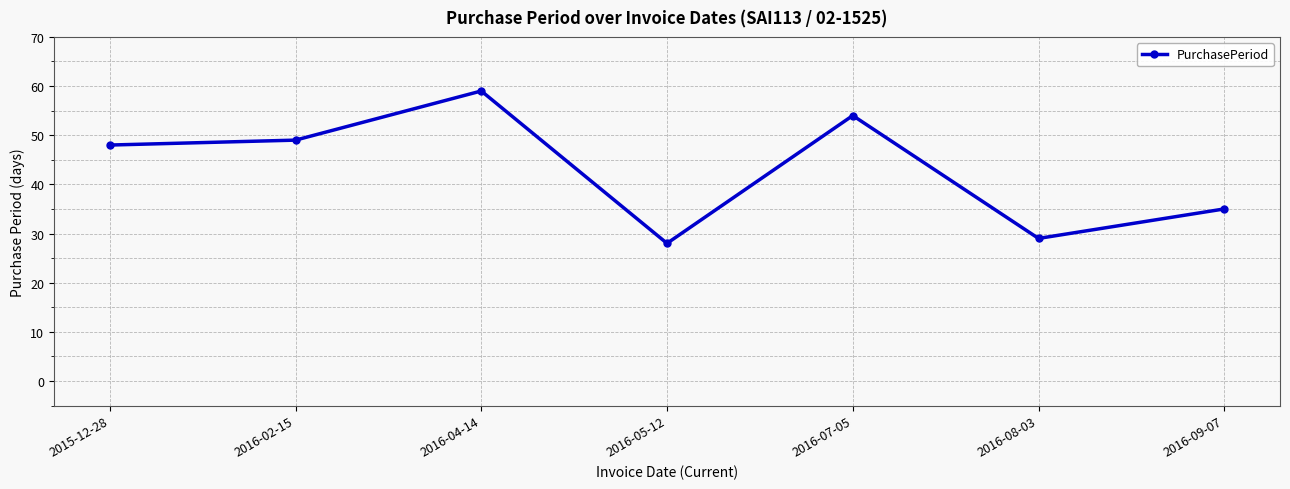

At which category does the data reach its first local valley?

2016-05-12